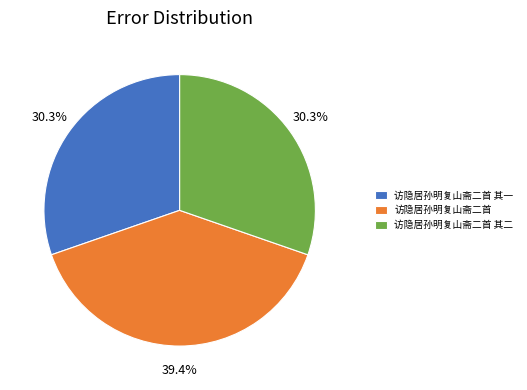

To the nearest percent, what is the combined percentage of 访隐居孙明复山斋二首 and 访隐居孙明复山斋二首 其二?

70%